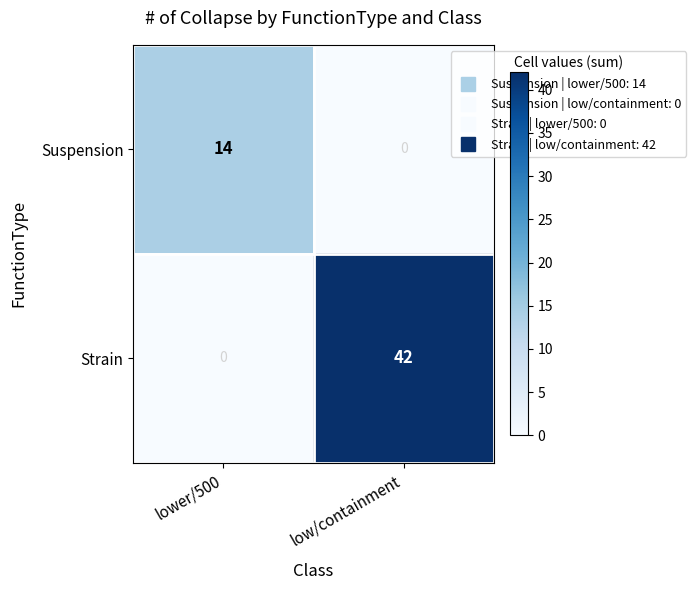

Reading left to right, transcribe all the data shown in this chart.

Suspension: 14	0
Strain: 0	42